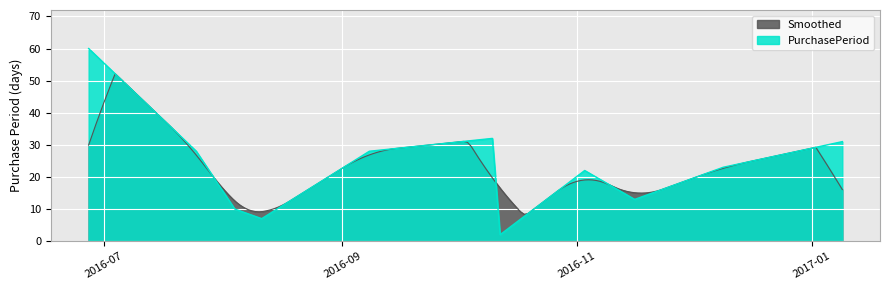

What is the difference between the maximum and second lowest values?

53